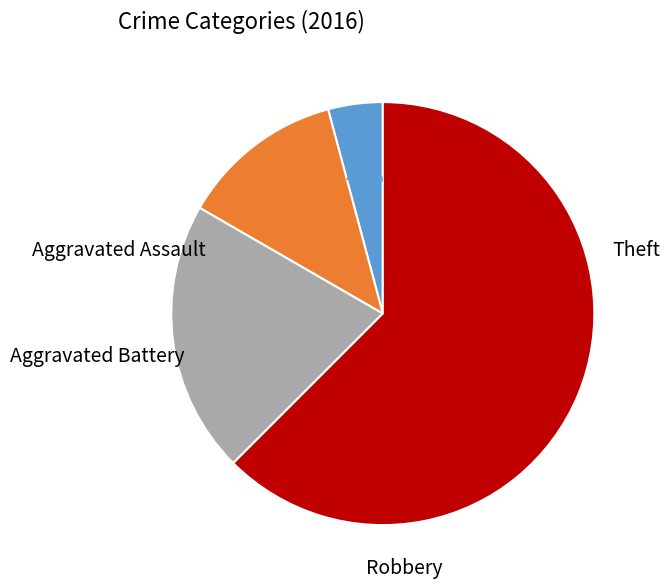

Which has a higher value, Robbery or Theft?

Theft